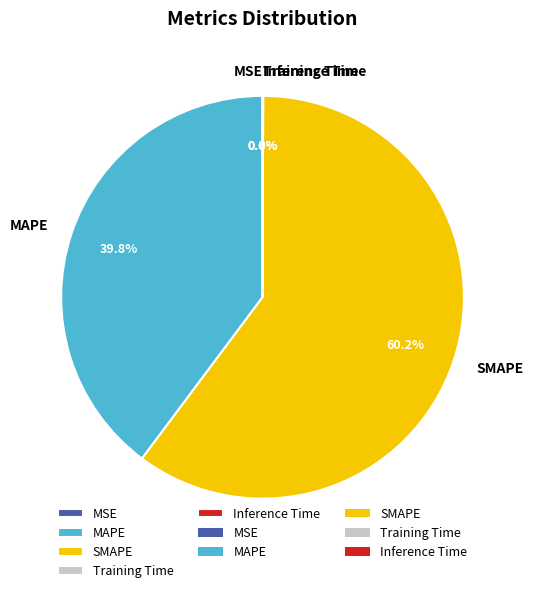

Which category has the biggest portion of the pie?

SMAPE